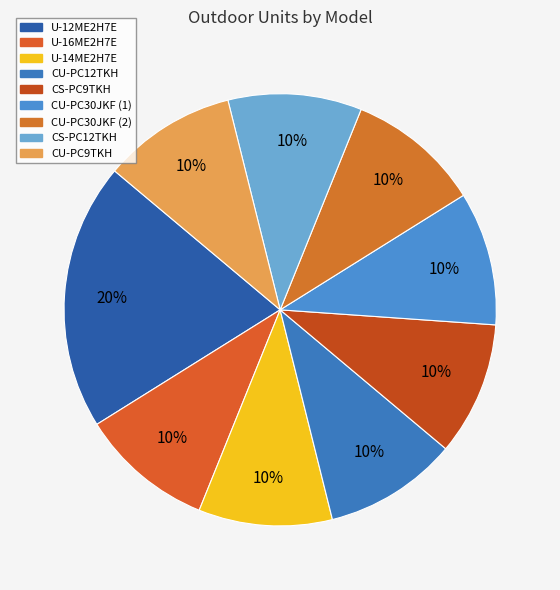

Count the number of slices in the pie.

9